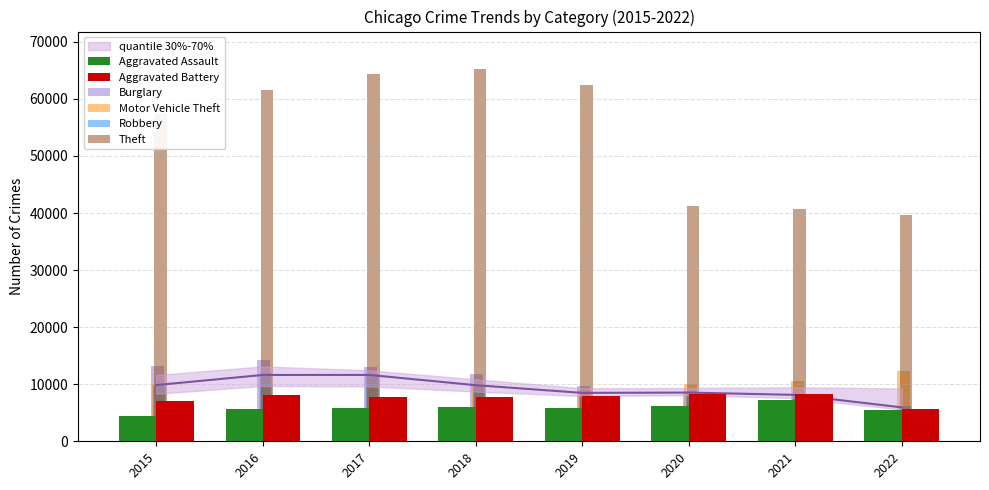

Which category has the lowest value in the Theft series?

2022